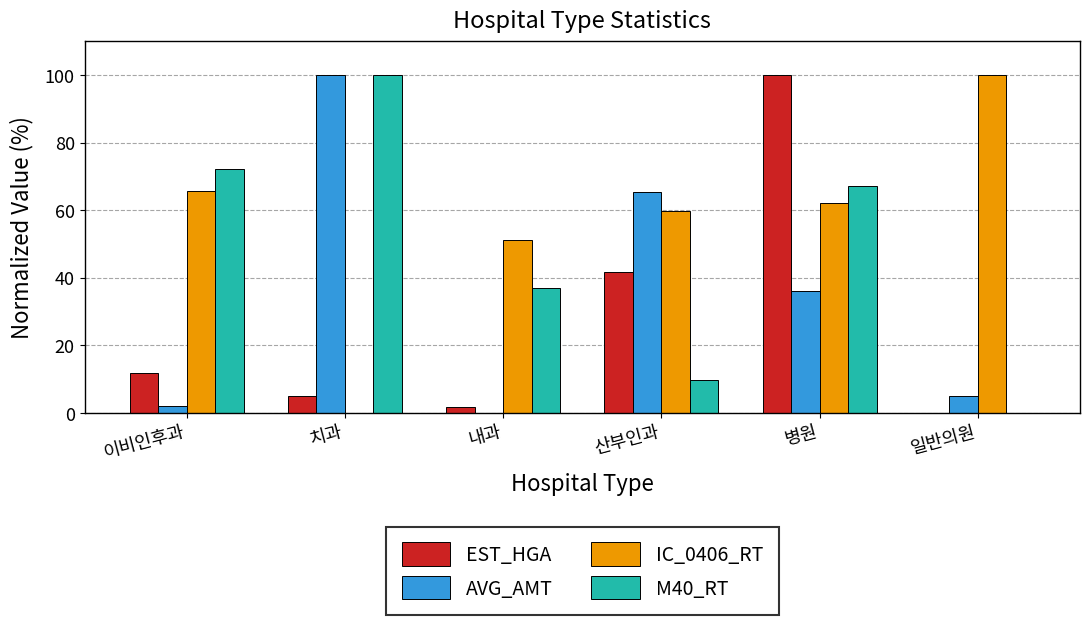

How many values in the AVG_AMT series exceed 35?

3